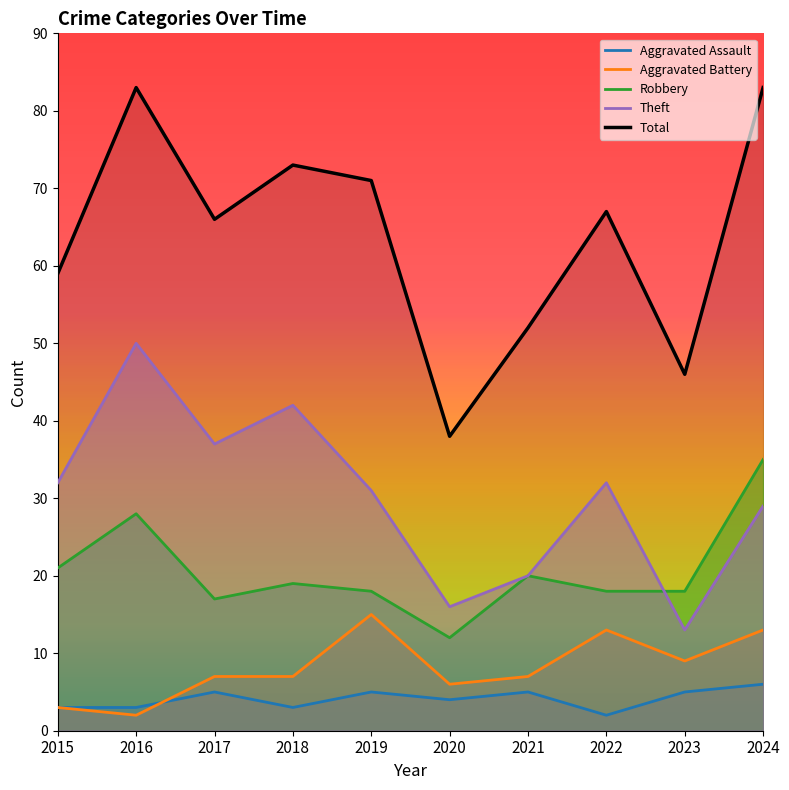

At 2024, list the series in order from smallest to largest.

Aggravated Assault, Aggravated Battery, Theft, Robbery, Total